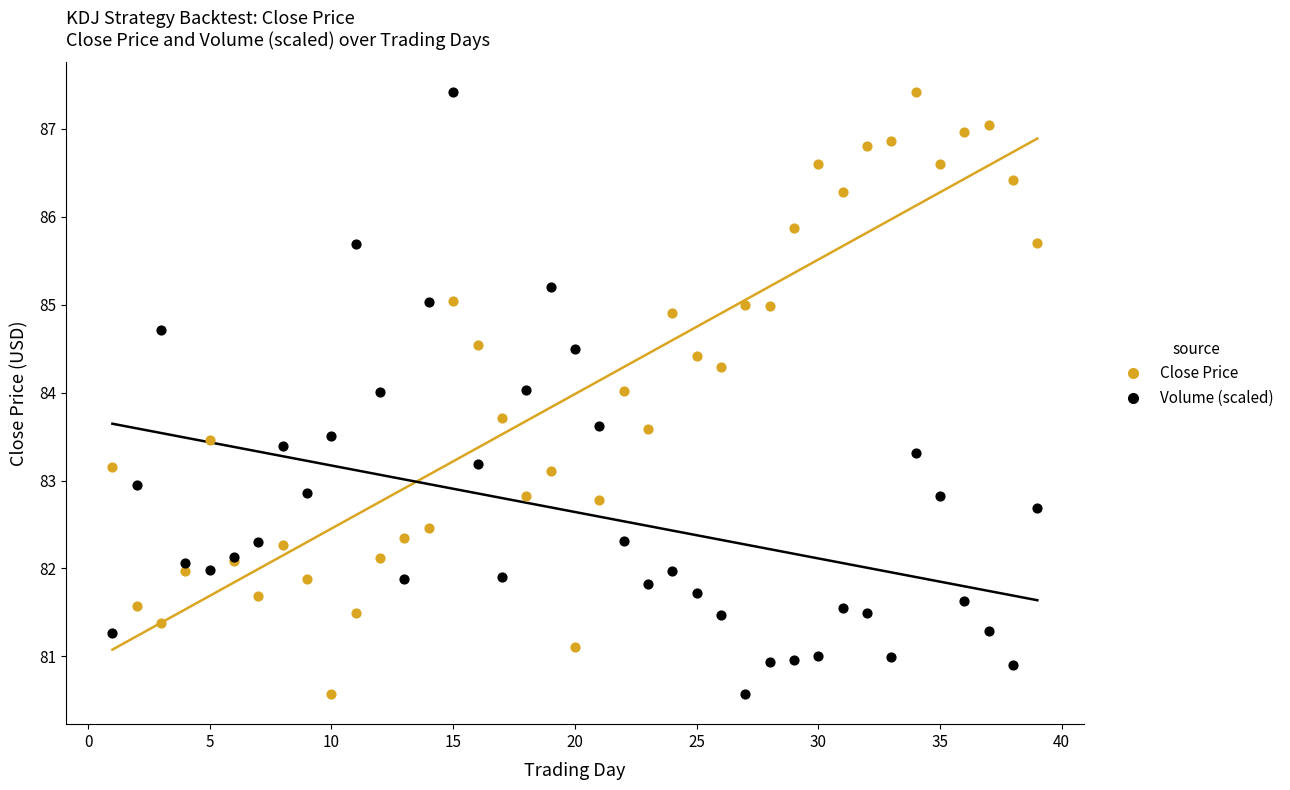

What is the X range (max minus min) for the scatter plot?

38.0